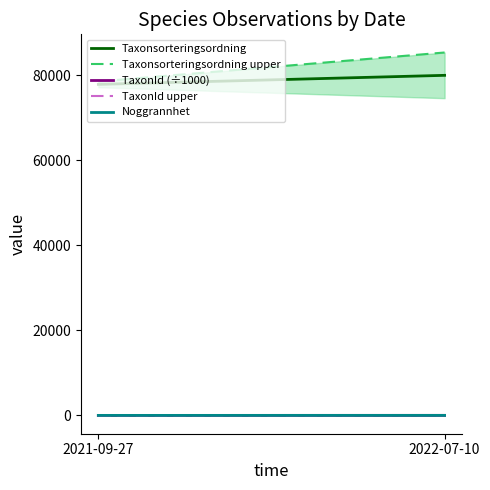

At which category is the sum across all series the highest?

2022-07-10